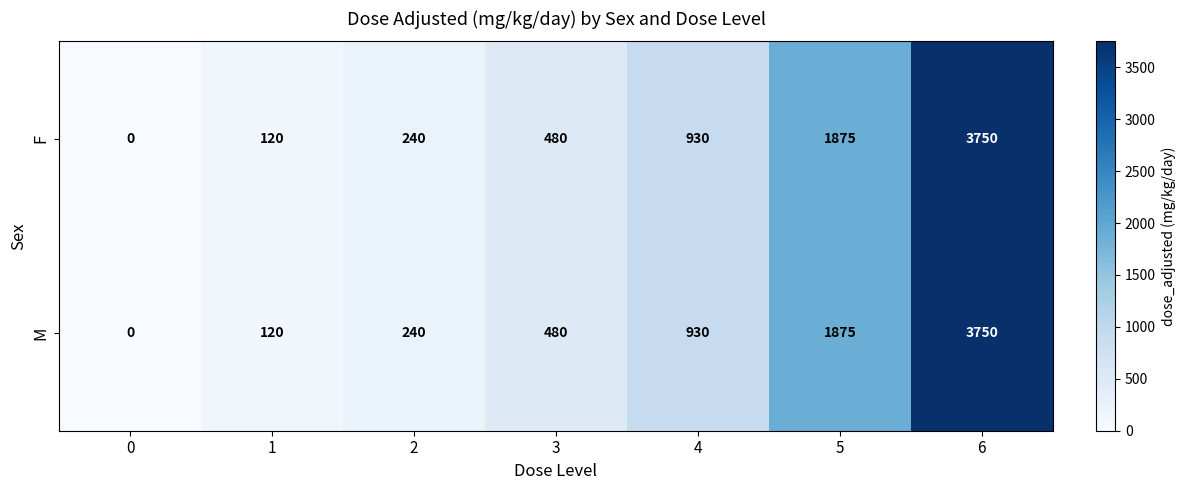

What is the highest value of the M series?

3750